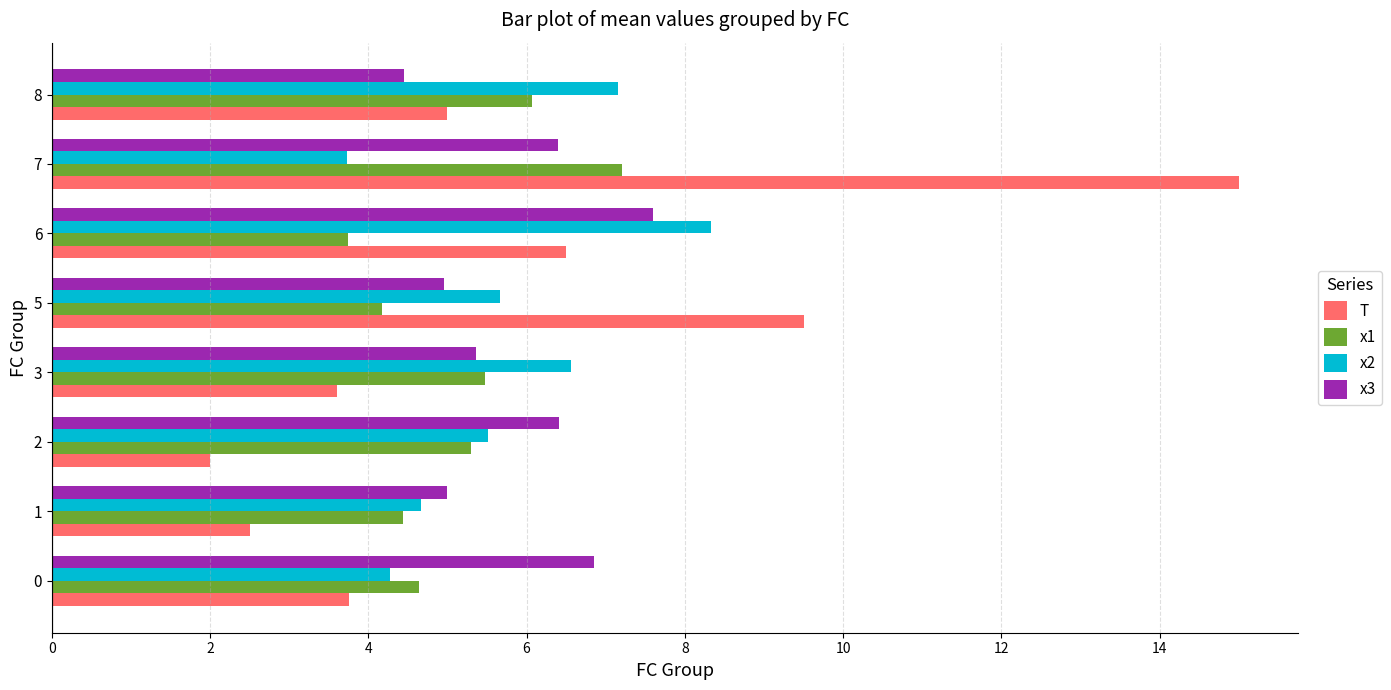

What are all the series names shown in the legend?

T, x1, x2, x3